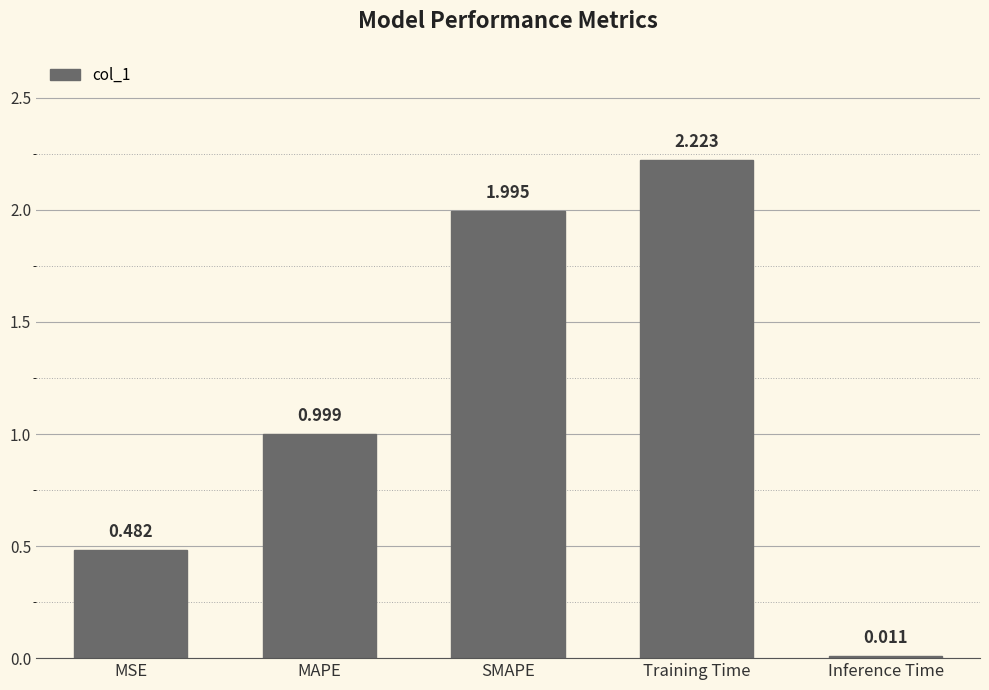

At which category does the chart reach its peak across all series?

Training Time